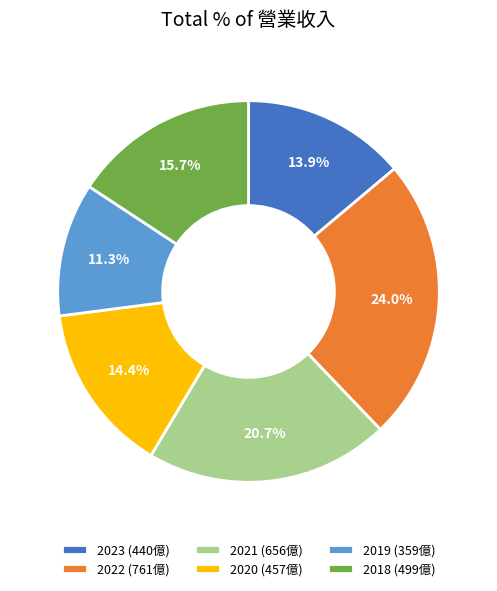

Is there a majority slice in this chart?

No